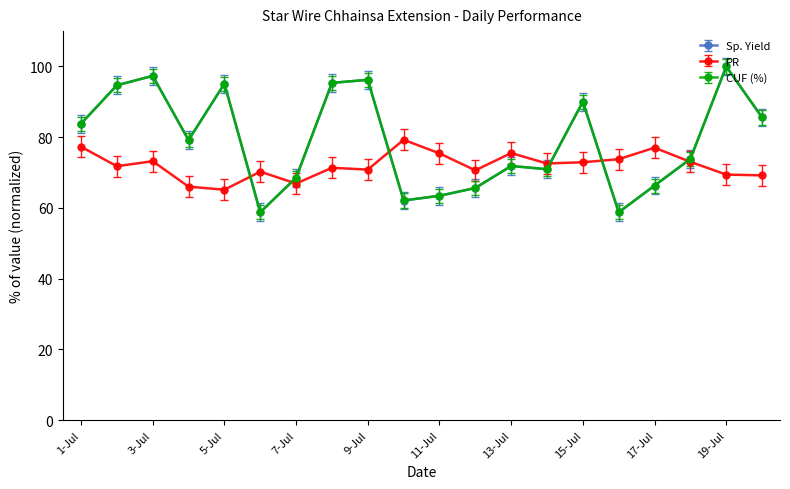

What is the value of the PR point at the 5th from the left?

65.1